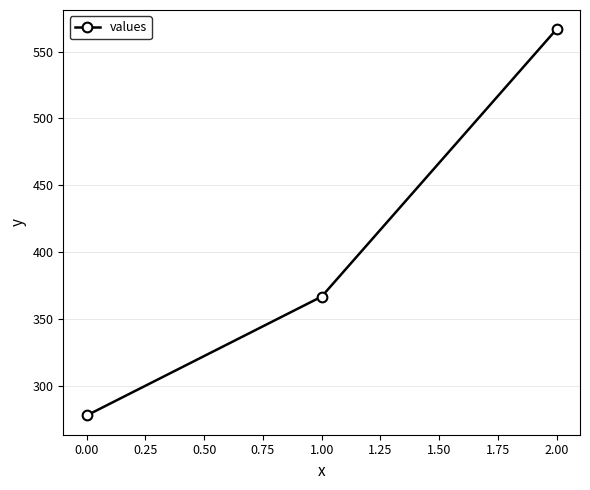

At which category does the chart reach its peak across all series?

2.00